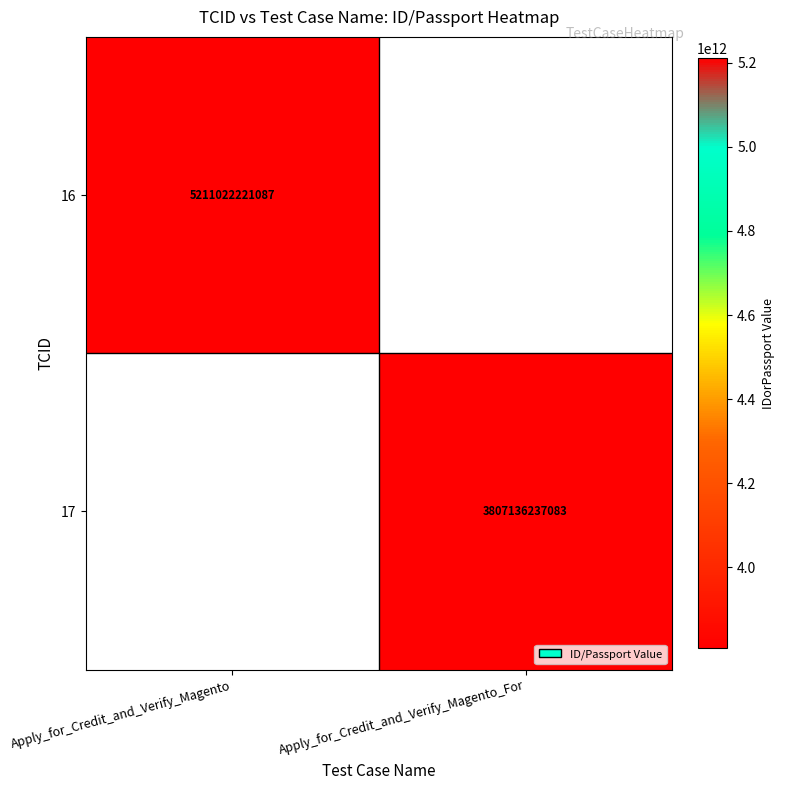

Is the value of 17 at Apply_for_Credit_and_Verify_Magento_For greater than the value of 16 at Apply_for_Credit_and_Verify_Magento?

No